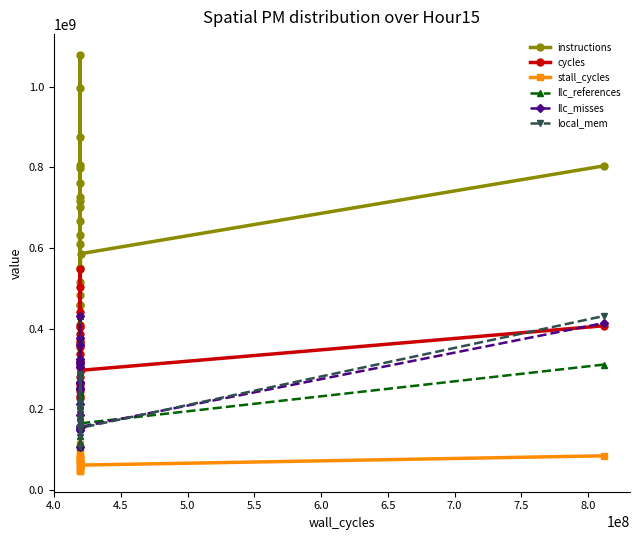

Reading left to right, list all the values displayed in this chart.

instructions: 610803814.0	1078496935.0	804613087.0	457942505.0	761129800.0	667453910.0	797048950.0	997368753.0	458198941.0	700387327.0	726334019.0	549856511.0	874140315.0	482512036.0	715554306.0	632935301.0	516165904.0	585810464.0	803462266.0
cycles: 304990316.0	547096853.0	408014184.0	227578738.0	385839882.0	338450874.0	404039324.0	504416871.0	232477747.0	355131522.0	368297665.0	279061851.0	441844631.0	244479117.0	364009647.0	320990210.0	261643888.0	296774720.0	407257727.0
stall_cycles: 63609979.0	114695398.0	85158114.0	47503845.0	80486620.0	70635509.0	84183926.0	106528021.0	48523475.0	74041394.0	76853112.0	58290097.0	91247543.0	50947192.0	75869396.0	66936898.0	54599198.0	61928801.0	84920835.0
llc_references: 202067827.2	431398774.0	316310098.6	107849693.5	295929580.3	233941621.4	286997790.3	375090631.7	120055730.7	260558801.0	270960661.2	156161545.0	321878546.2	133464552.6	244120743.7	219864585.8	152263631.7	165516537.1	311075757.8
llc_misses: 154962116.7	360812216.6	431398774.0	107849693.5	377556004.6	311565781.2	253619142.2	305984518.5	158245212.4	267408144.2	325354783.1	251485130.0	318296127.4	187136454.5	264453358.0	214550303.5	148724234.9	156767819.3	413998366.8
local_mem: 198824945.2	275860440.5	153337319.3	156272004.9	168010747.0	165809732.9	214965715.6	287599182.7	107849693.5	197357602.4	205427987.6	156272004.9	196623931.0	152603647.9	177548475.0	171679103.9	132060849.2	154070990.7	431398774.0